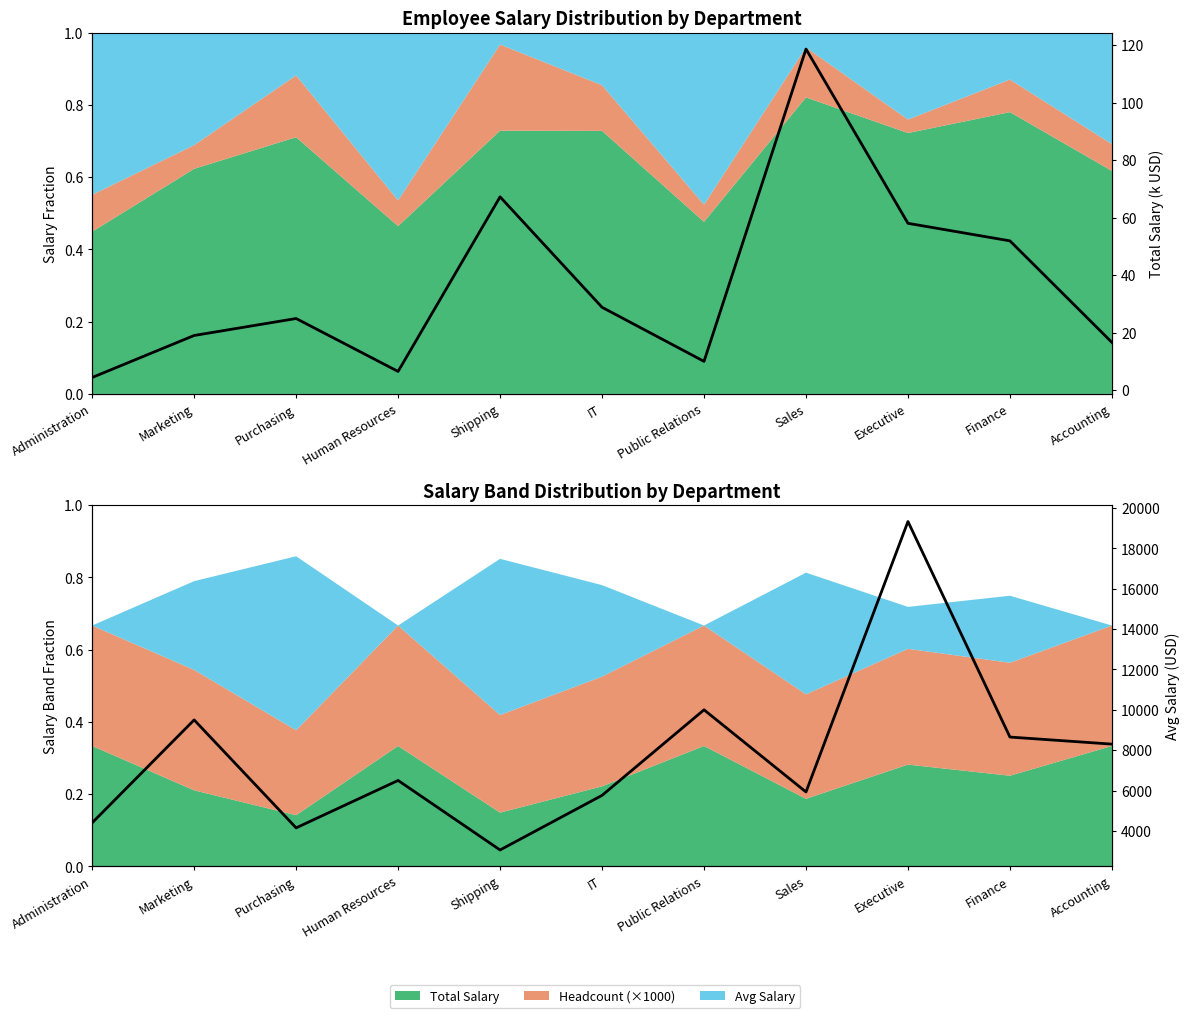

What is the difference between the Total Salary (k) values at Accounting and Public Relations?

6.6